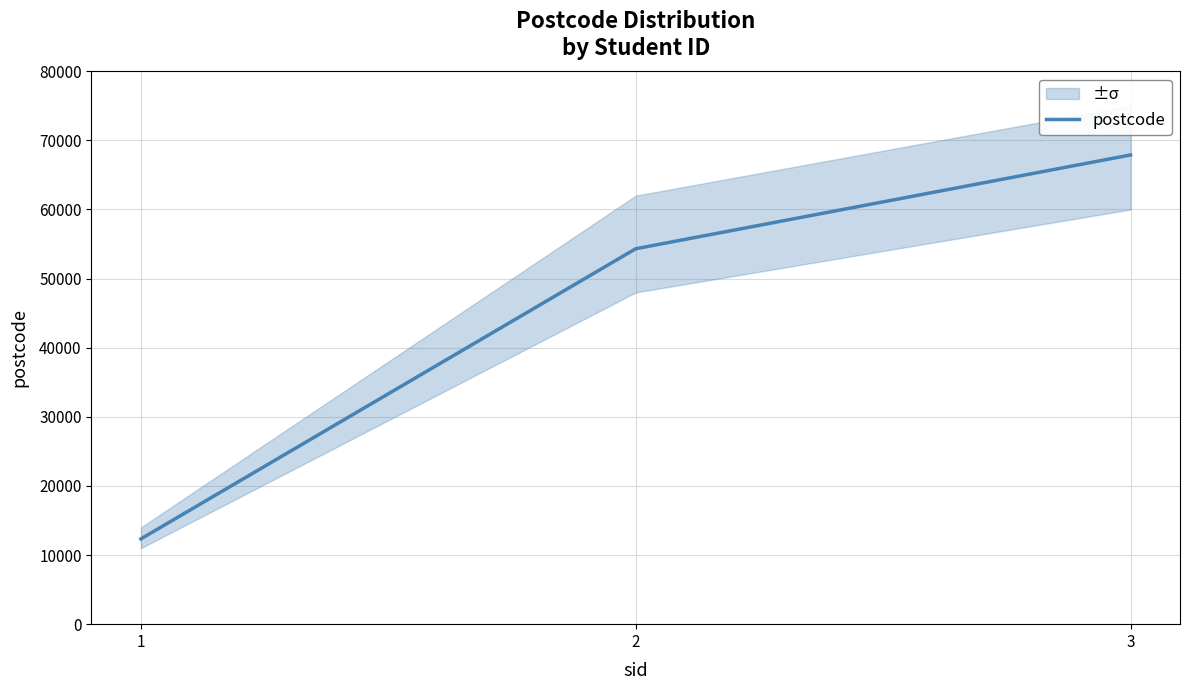

Between 2 and 3, which is larger?

3